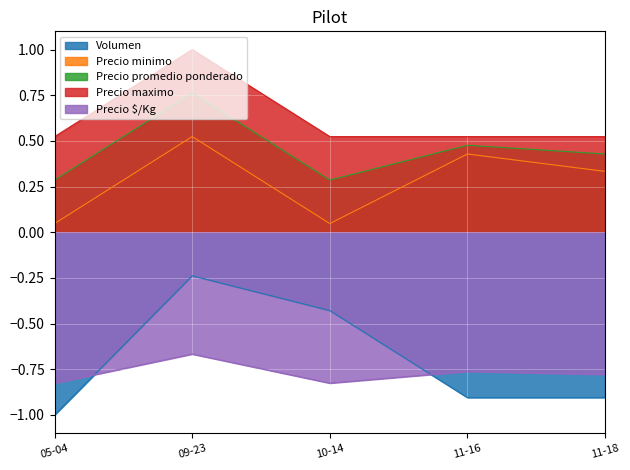

Which series has the largest range (max minus min)?

Volumen